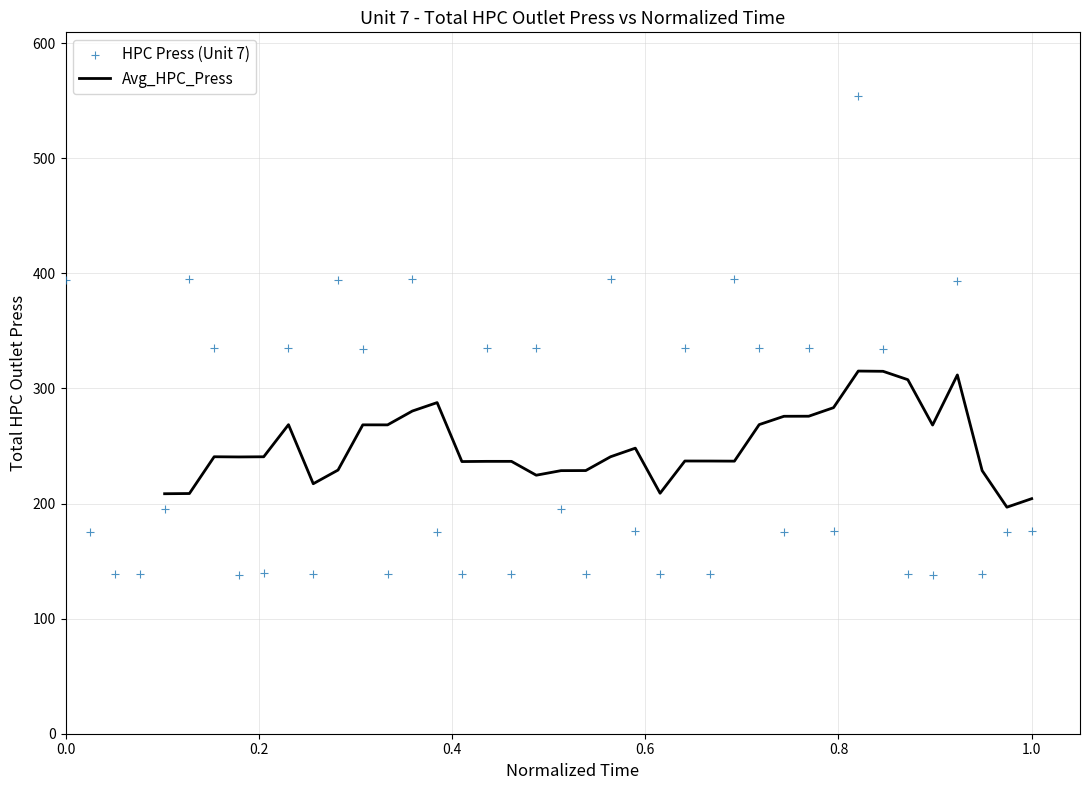

Approximately how many times larger is the value at 39 compared to 35?

1.3